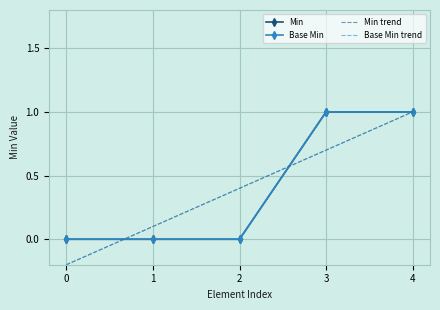

Is the value of Base Min trend at 3 greater than the value of Min at 4?

No